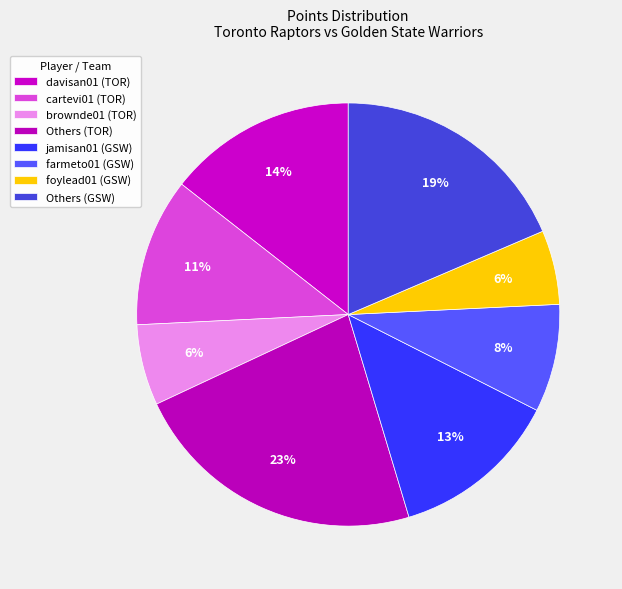

Count the number of slices in the pie.

8